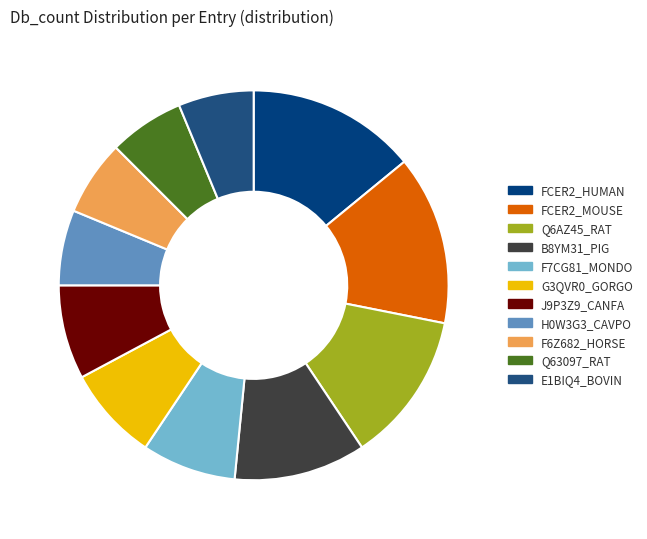

What is the largest slice in the pie chart?

FCER2_HUMAN